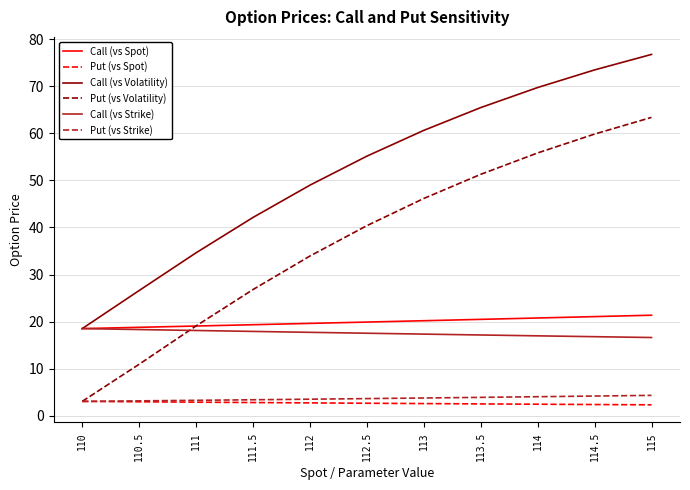

How many intersections are there between Put (vs Volatility) and Call (vs Strike)?

1